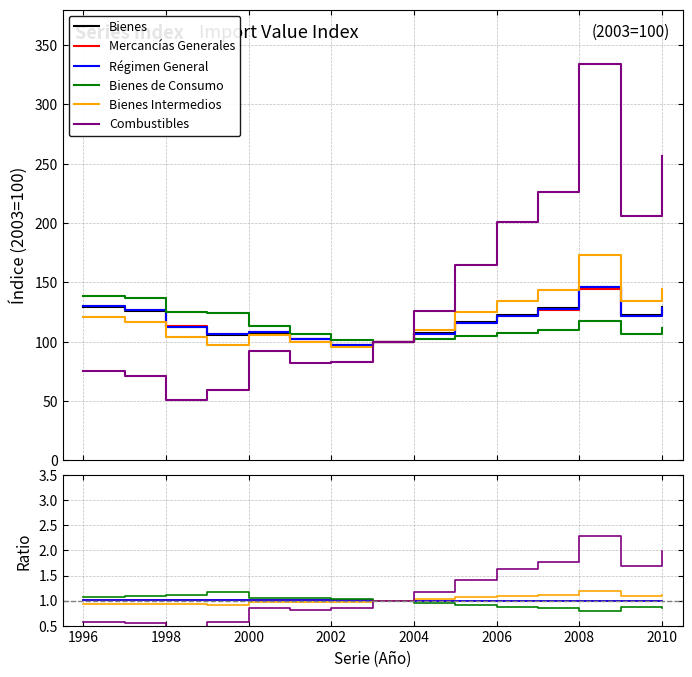

Does the chart display data point markers on the line(s)?

No